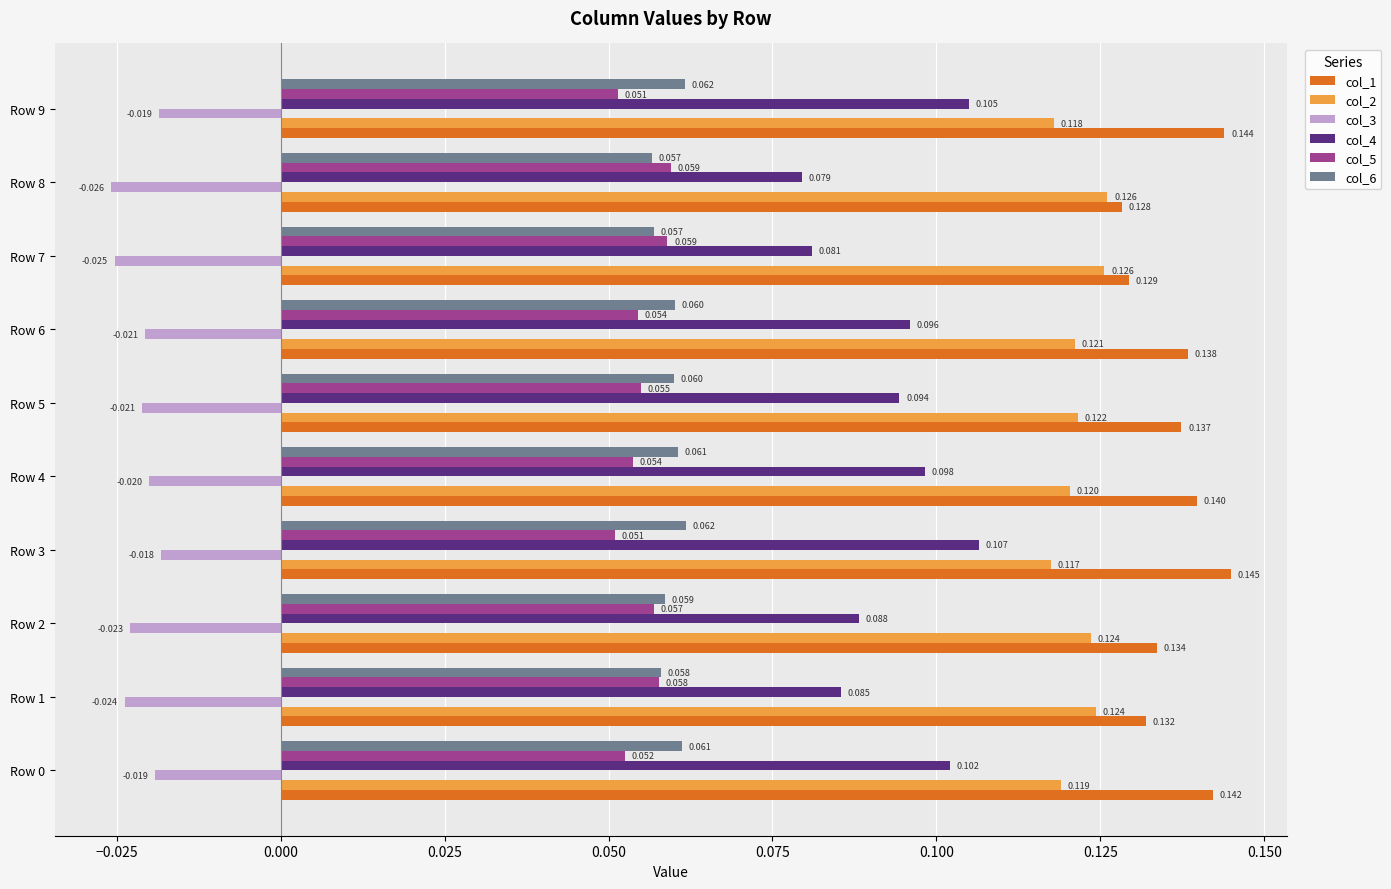

Count the number of data series in this chart.

6